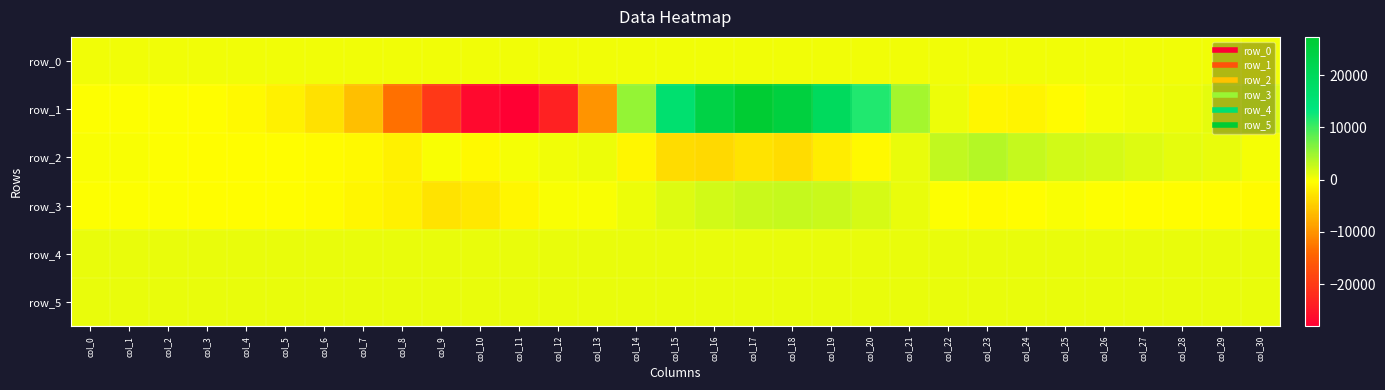

Which label corresponds to the largest value in the chart?

col_17